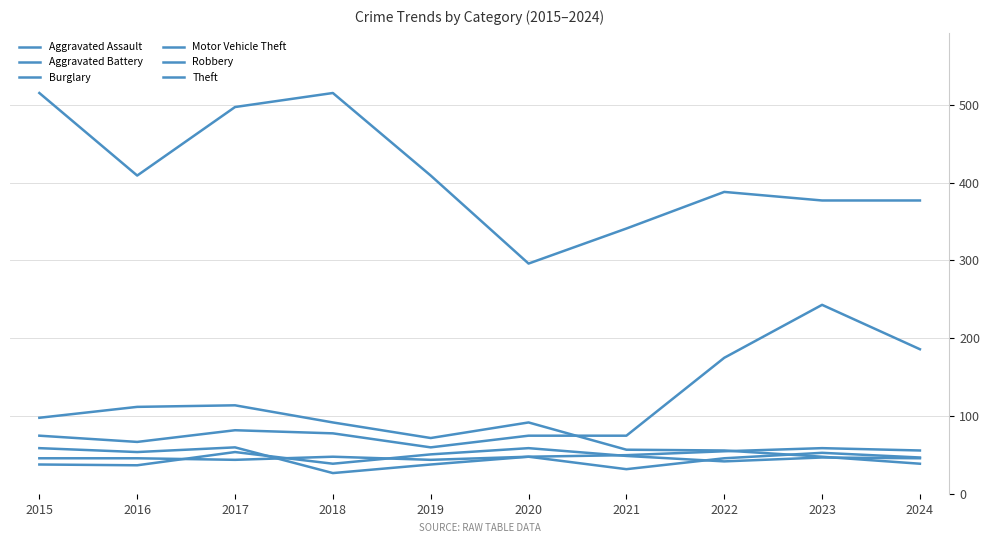

In Motor Vehicle Theft, how many points are higher than both neighbors (excluding endpoints)?

2